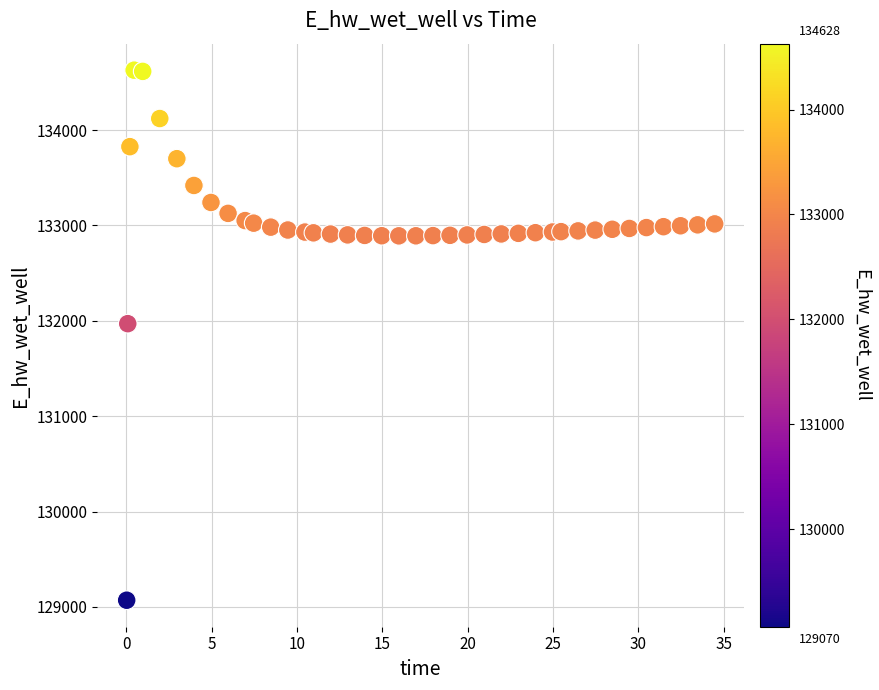

What Y value in the scatter plot is closest to 131849?

131970.0